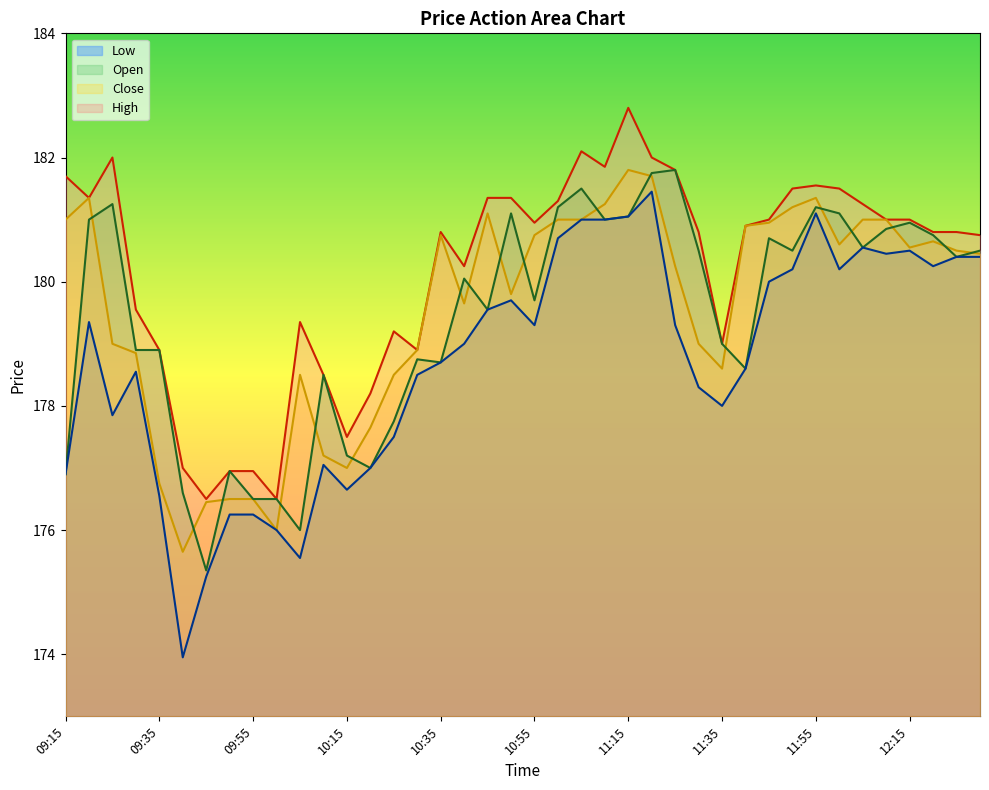

Where is Close nearest to the value 178?

10:20